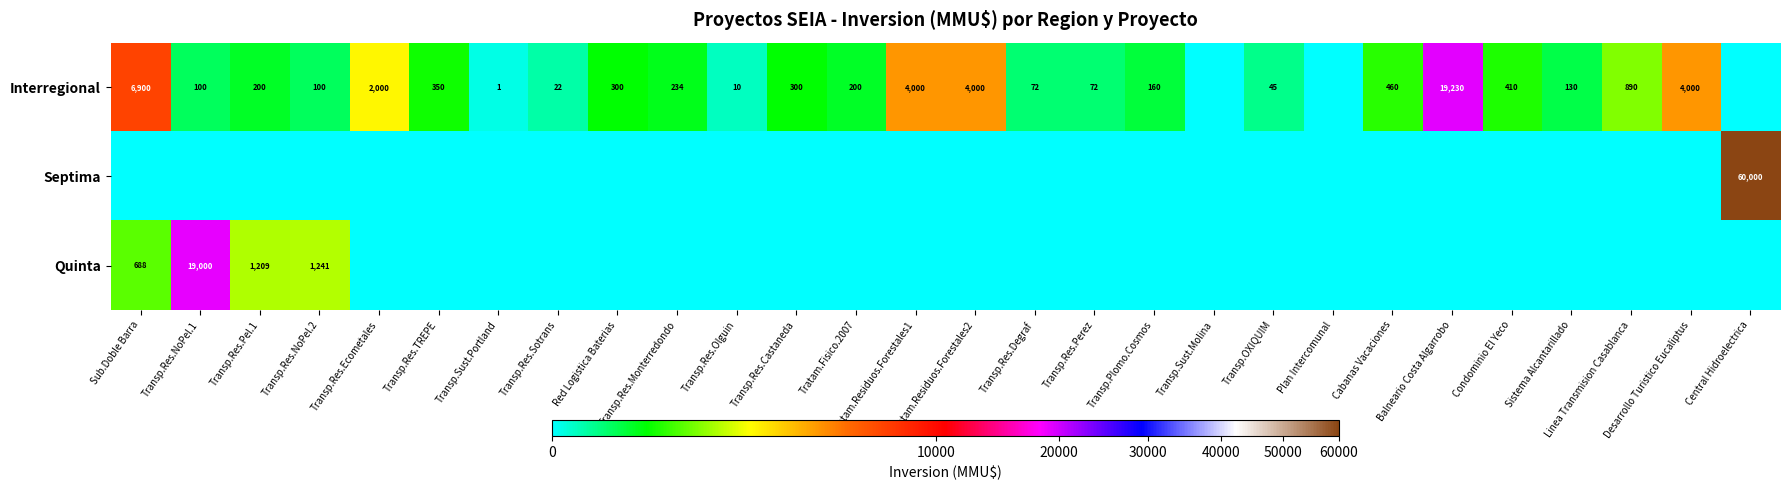

What is the difference between the Interregional values at Transp.Plomo.Cosmos and Transp.Res.Castaneda?

140